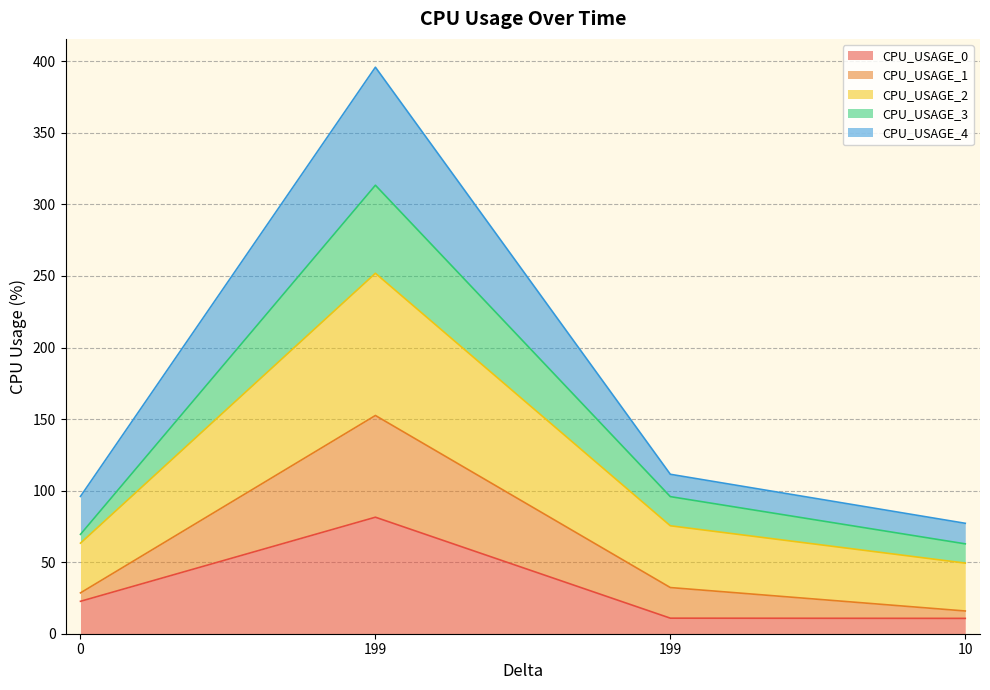

How many data points does each series have?

4